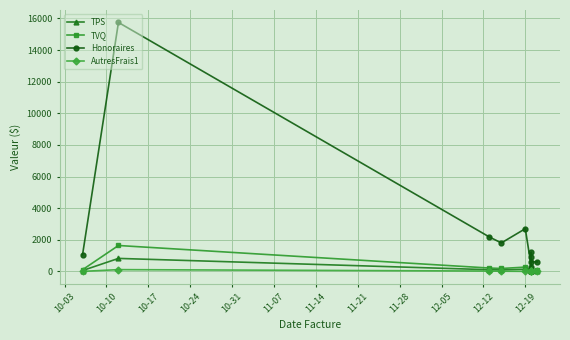

What is the maximum value shown in the chart?

15750.0